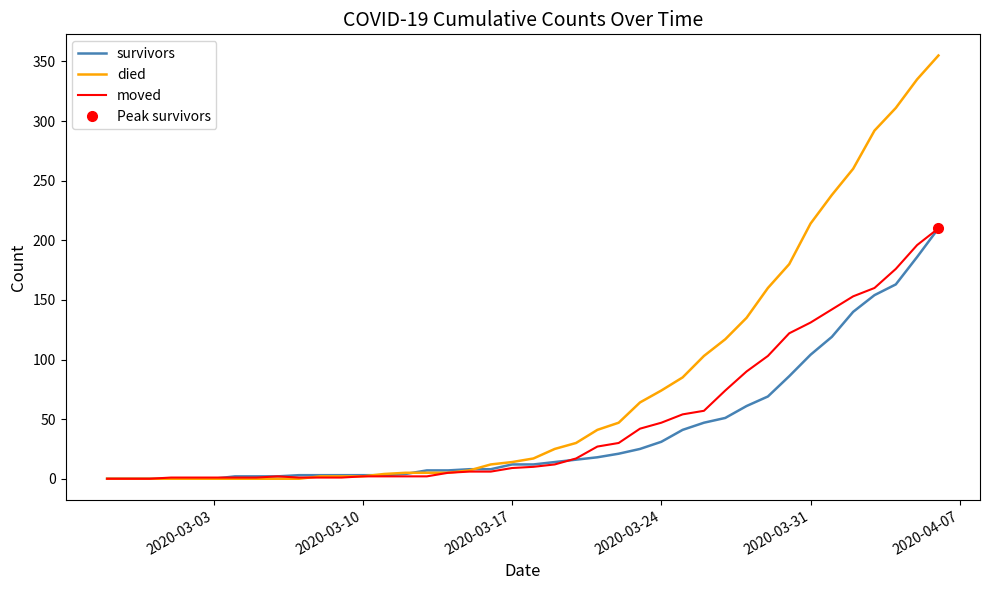

Reading right to left, extract all data points from this chart.

survivors: 210	186	163	154	140	119	104	86	69	61	51	47	41	31	25	21	18	16	14	12	12	8	8	7	7	4	3	3	3	3	3	2	2	2	0	0	0	0	0	0
died: 355	335	311	292	260	238	214	180	160	135	117	103	85	74	64	47	41	30	25	17	14	12	7	5	5	5	4	2	2	2	0	0	0	0	0	0	0	0	0	0
moved: 210	196	176	160	153	142	131	122	103	90	74	57	54	47	42	30	27	17	12	10	9	6	6	5	2	2	2	2	1	1	1	2	1	1	1	1	1	0	0	0